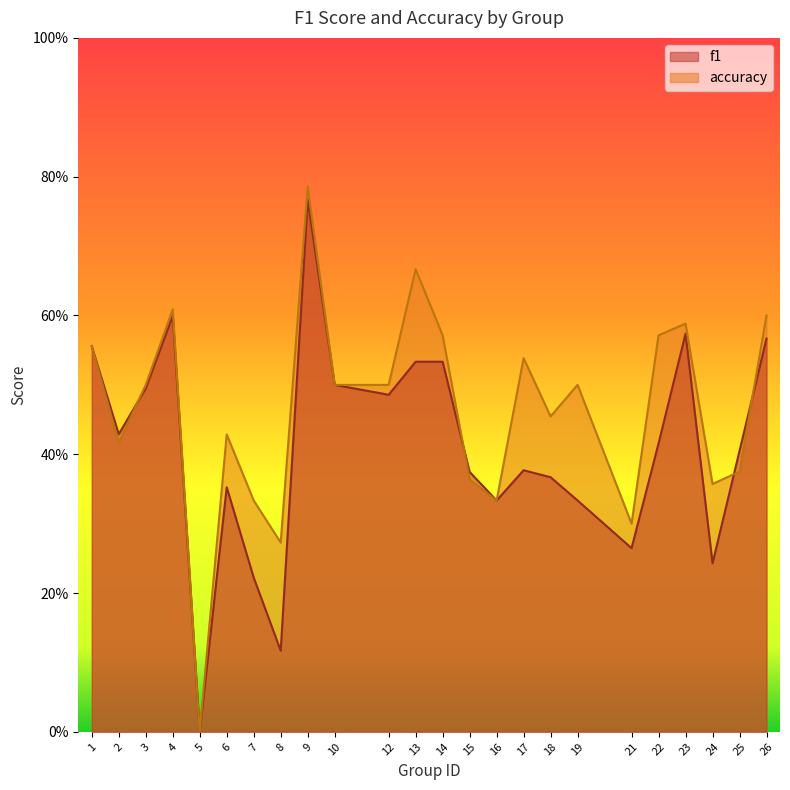

What is the value of the f1 point at the 9th from the left?

0.8